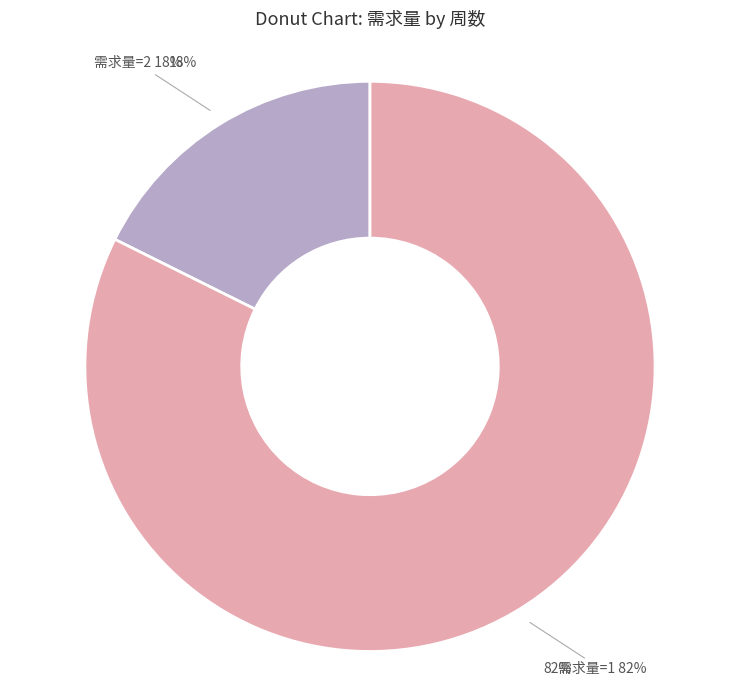

Does 16 account for over 50% of the chart?

No